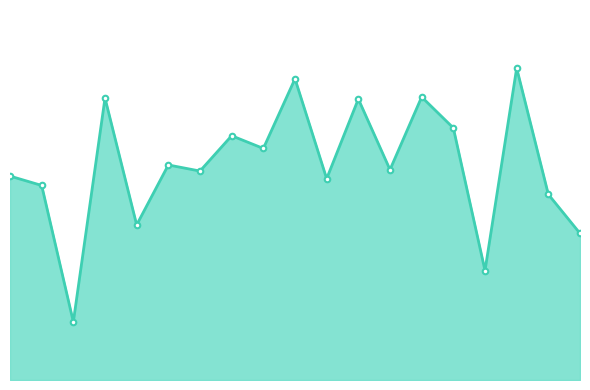

How many interior local valleys (lower than both neighbors) does the data have?

7